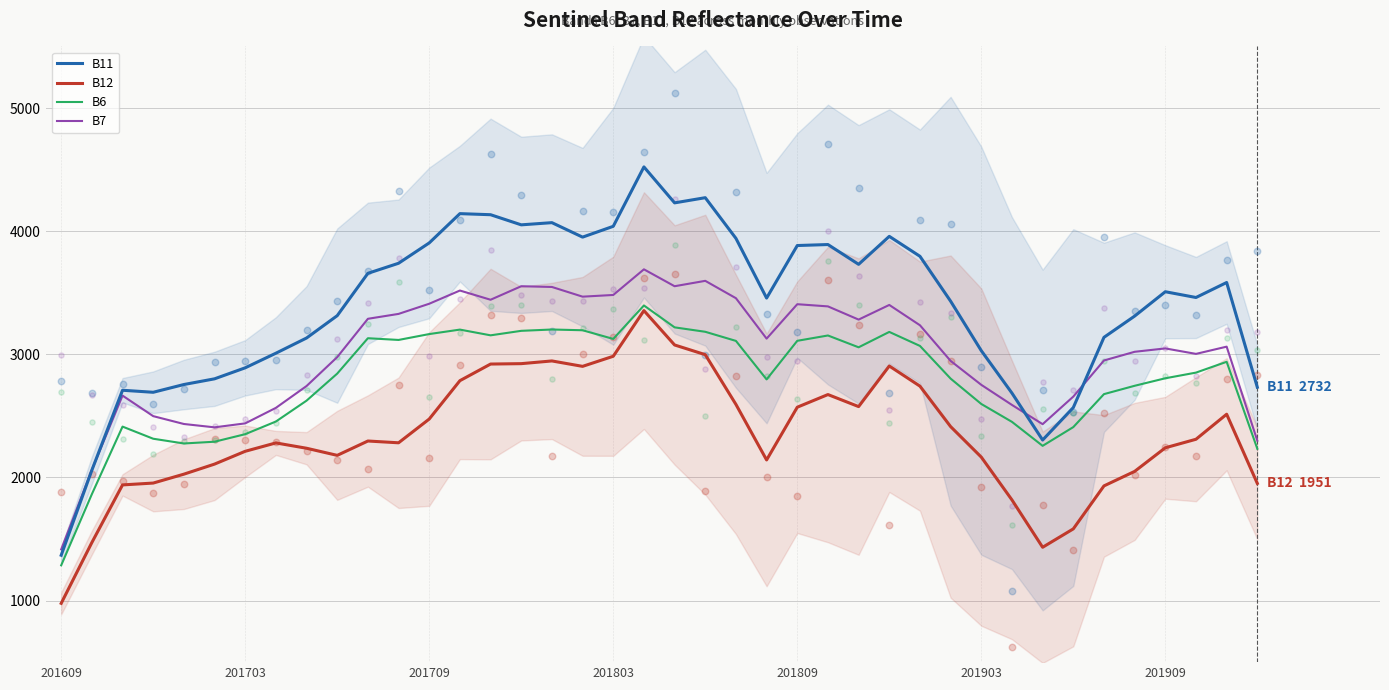

What is the total value across all series at 15?

13718.5